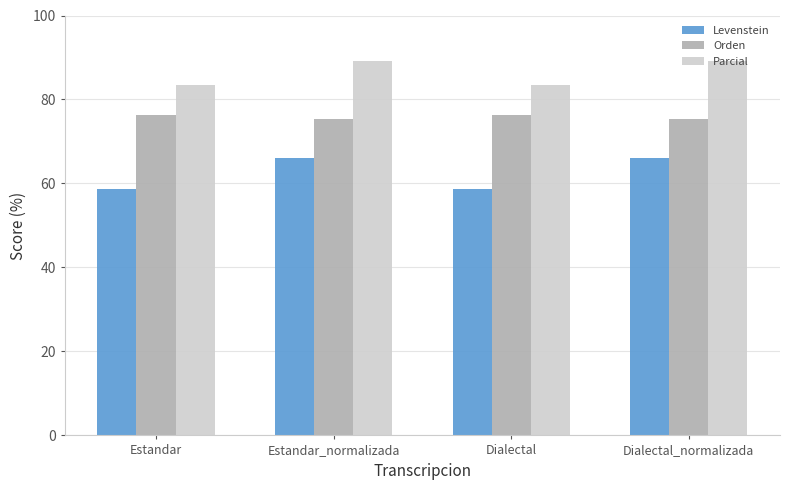

What is the spread (max minus min) of values at Estandar?

24.7